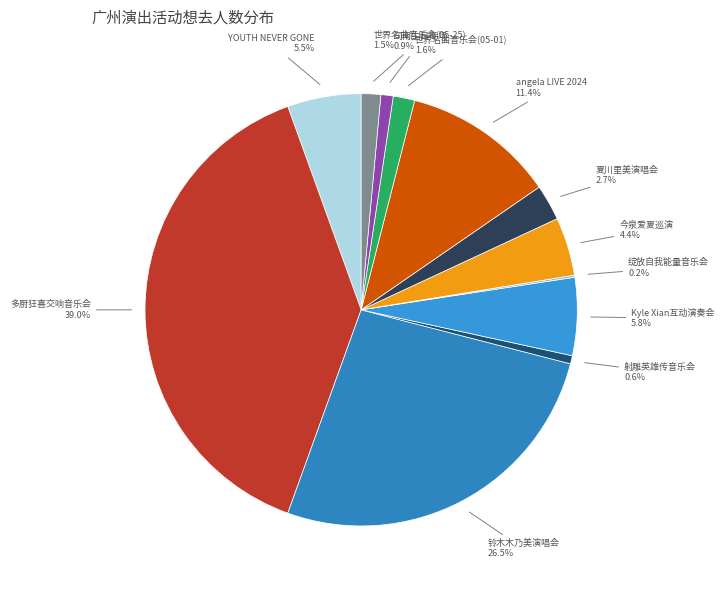

Which slice is the largest?

多厨狂喜交响音乐会